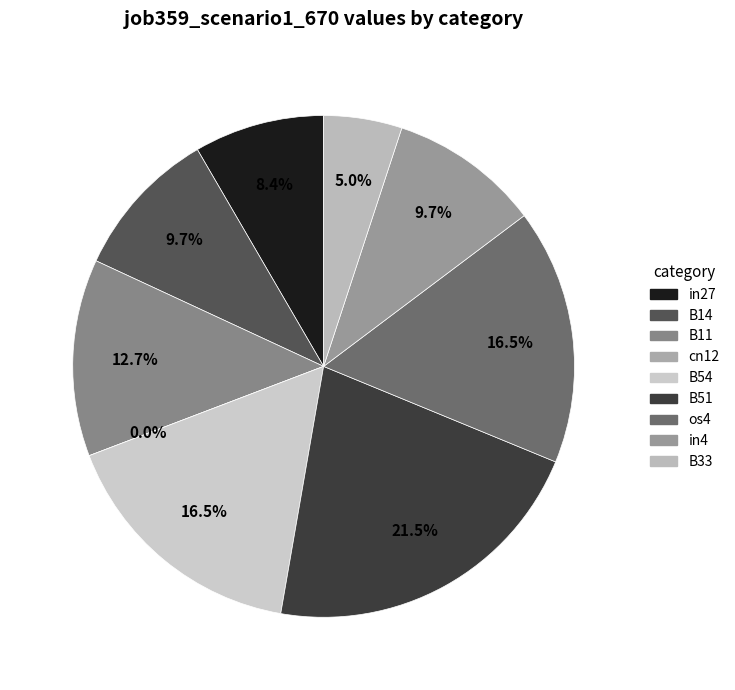

Between B54 and B14, which is larger?

B54